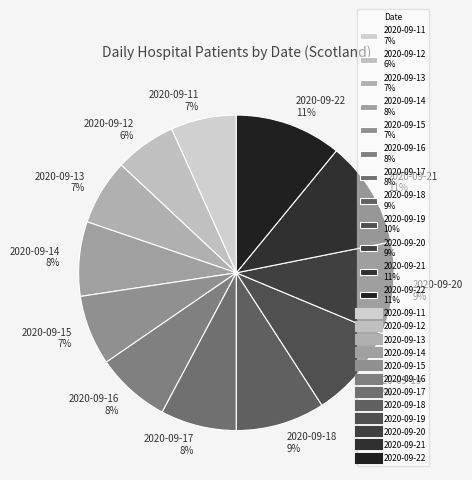

Is it true that 2020-09-22 is 20% of the pie?

False